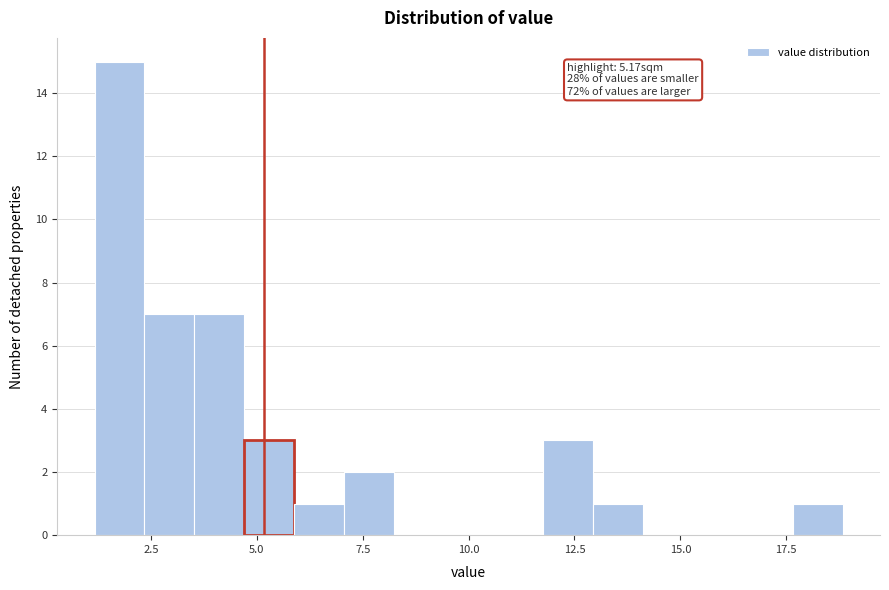

Read against the x-axis, roughly where is the centre of the tallest bar?

2.0